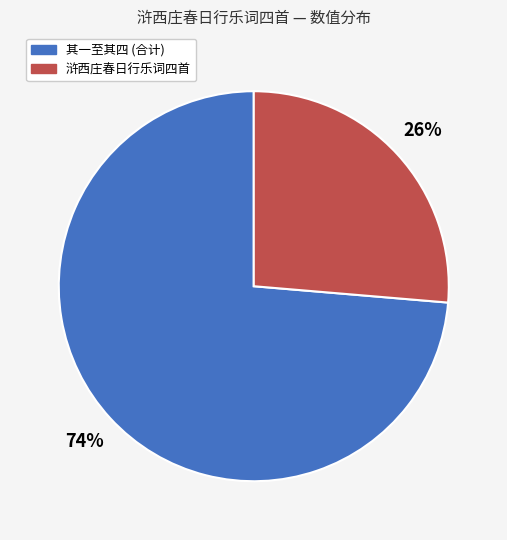

Count the number of slices in the pie.

2